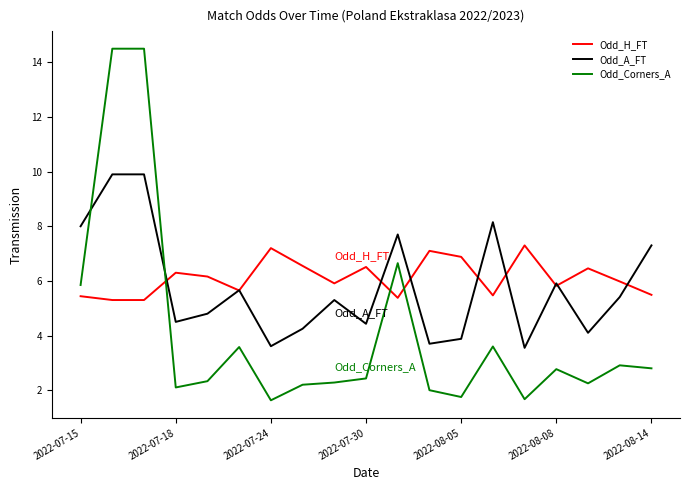

Rank the series by their average value, from highest to lowest.

Odd_H_FT, Odd_A_FT, Odd_Corners_A